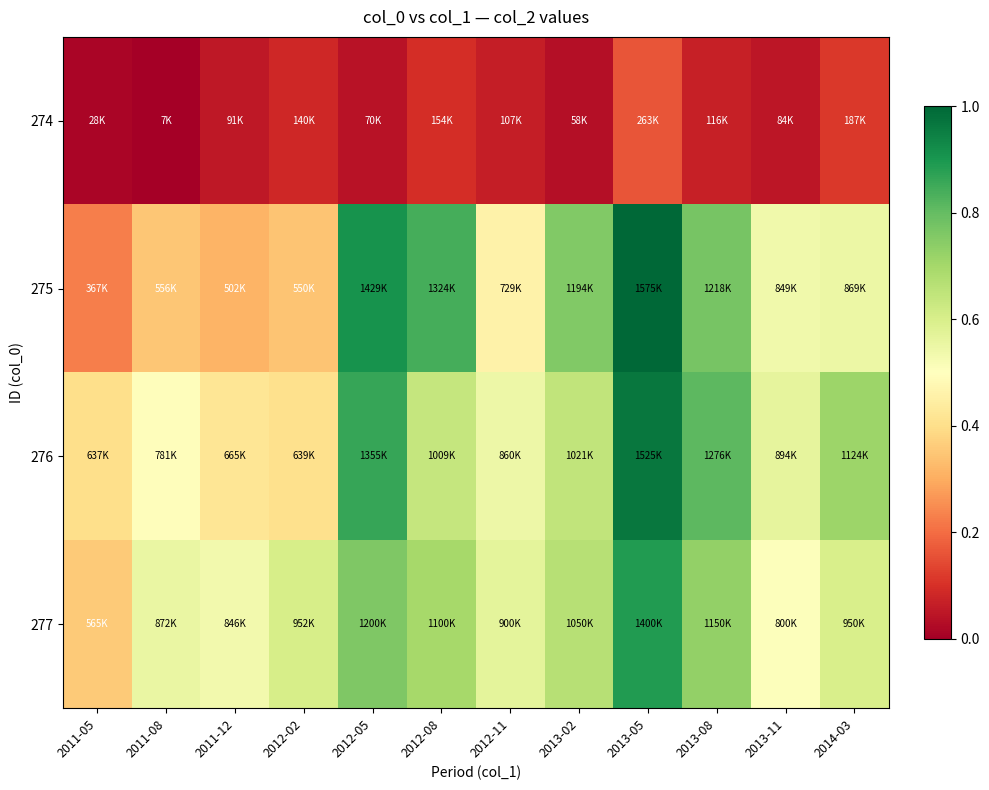

What is the total value across all series at 2013-08?

3760000